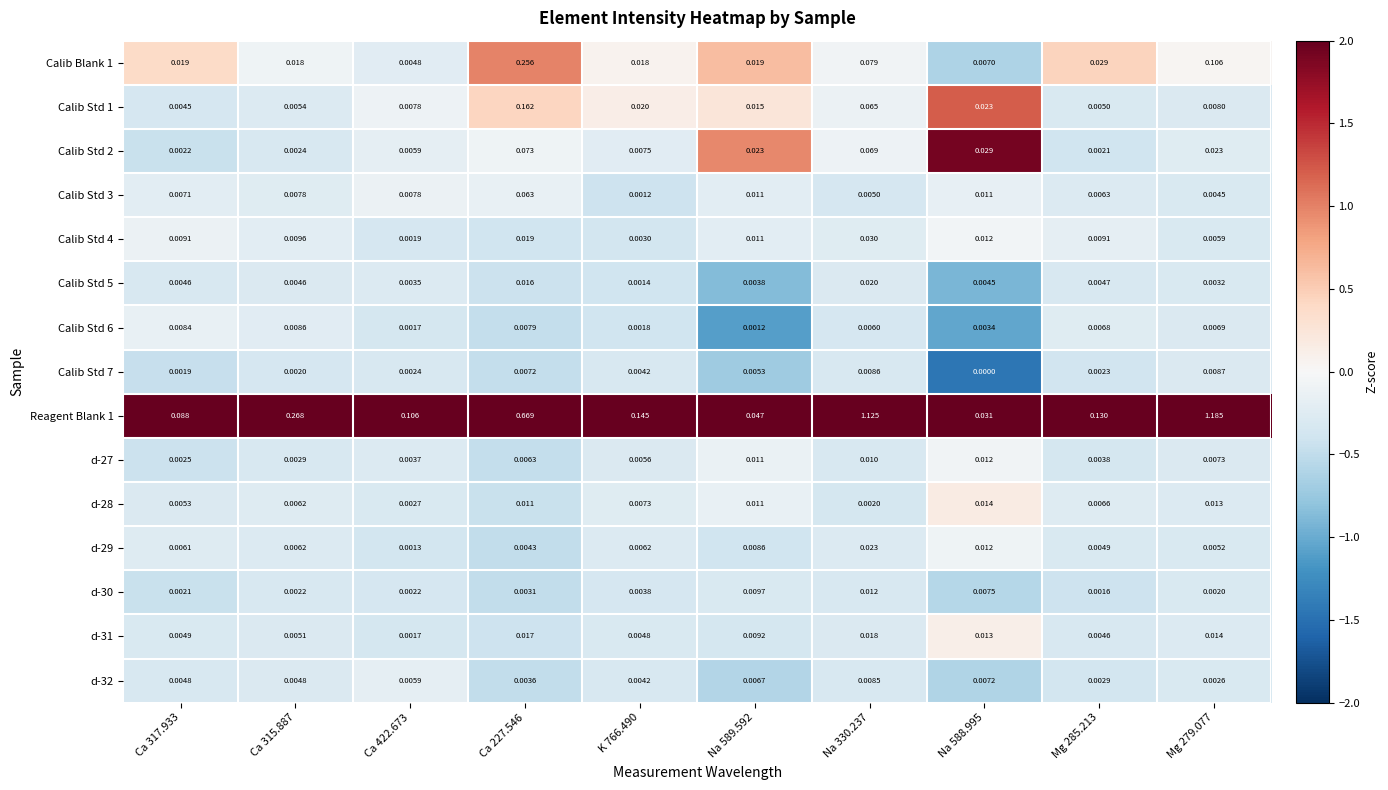

Is the value of Calib Std 7 at Na 588.995 greater than the value of d-30 at Ca 227.546?

No